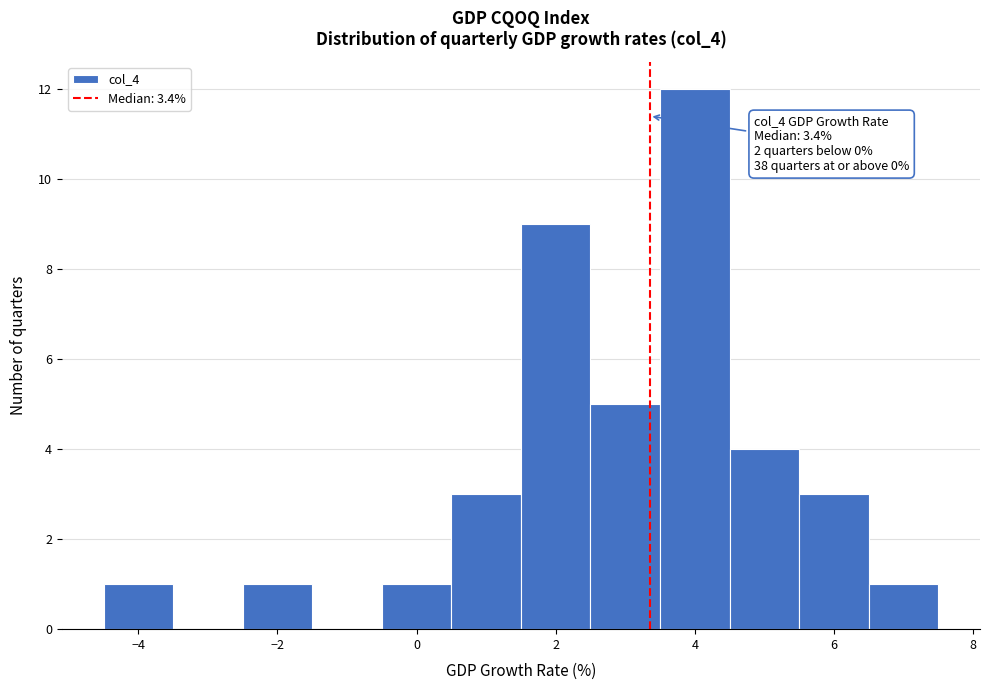

Over which range of the x-axis is the bar tallest?

3.5 to 4.5